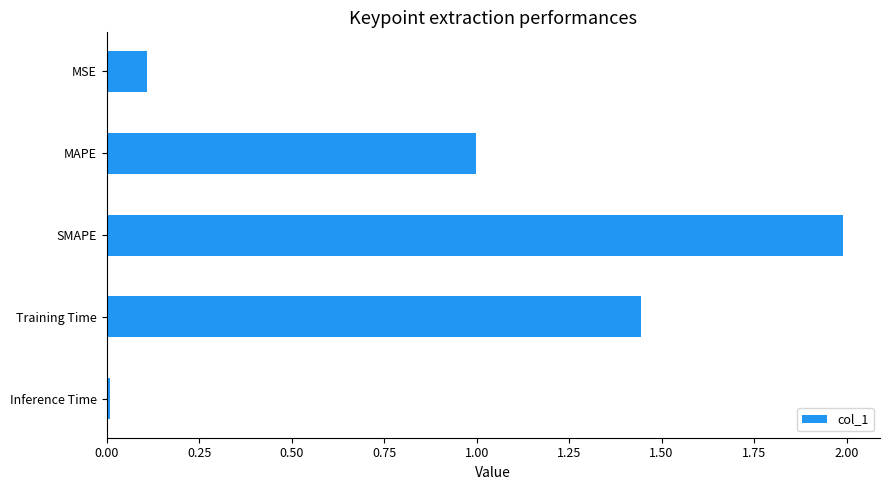

What is the sum of the values at SMAPE and Training Time?

3.4